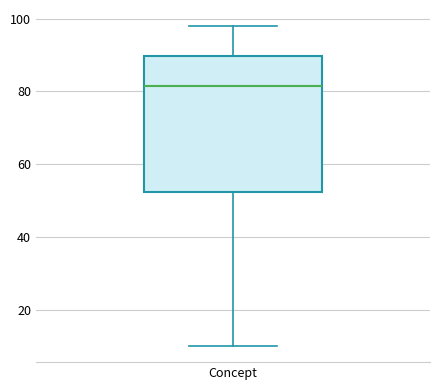

Transcribe this box plot: give where the median line is, the range the box spans, and where the two whiskers end, as read against the y-axis. The values are not printed on the chart, so give them approximately, as read against the axis.

median 82, box 52 to 90, whiskers 10 to 98